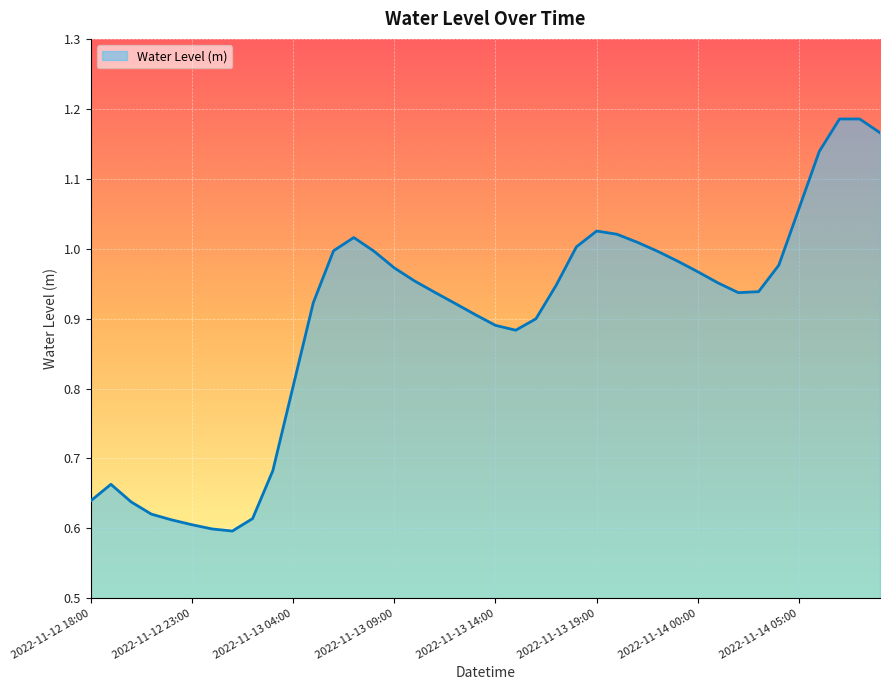

Is this an area chart (filled region under the line)?

Yes